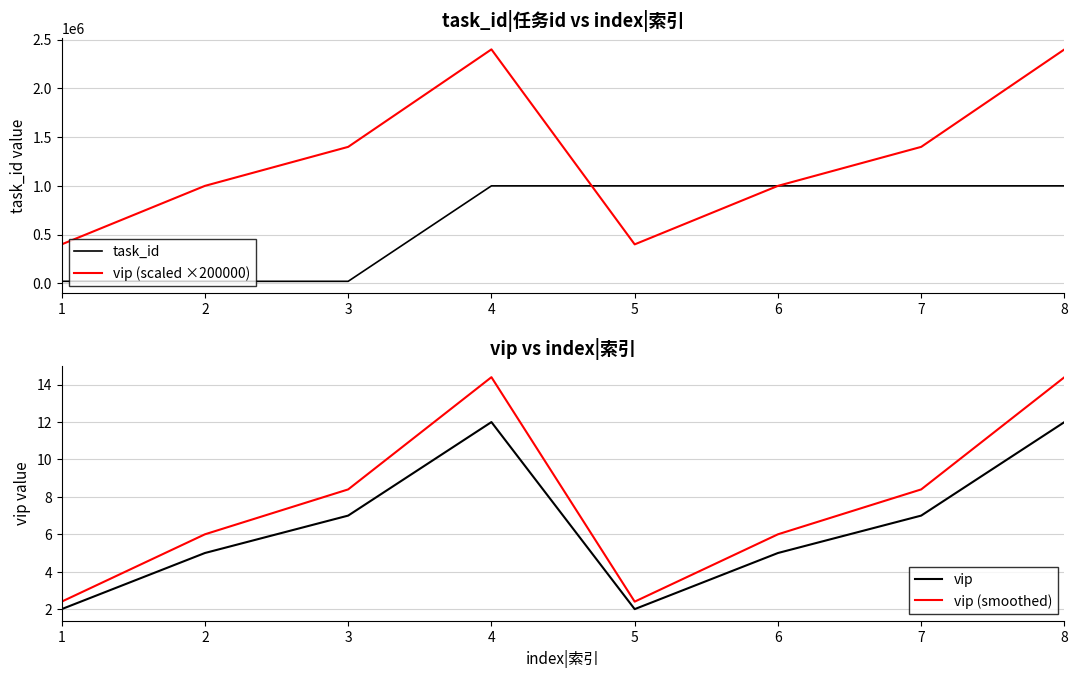

True or false: task_id and vip (scaled ×200000) intersect in this chart.

True